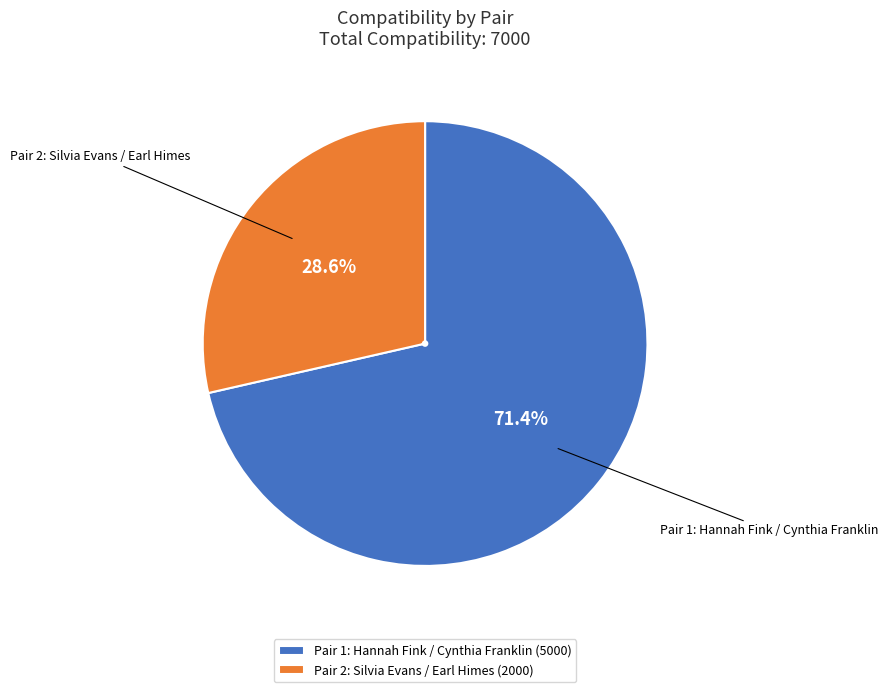

Do Pair 2: Silvia Evans / Earl Himes (2000) and Pair 1: Hannah Fink / Cynthia Franklin (5000) together represent more than half of the pie?

Yes